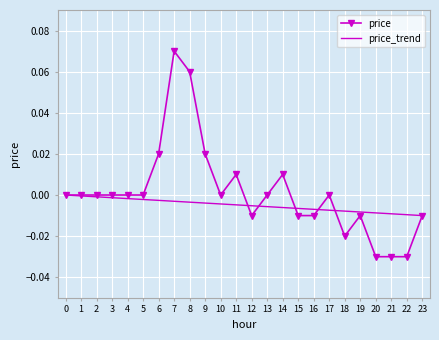

True or false: the data shows 0.0 at 17.

True